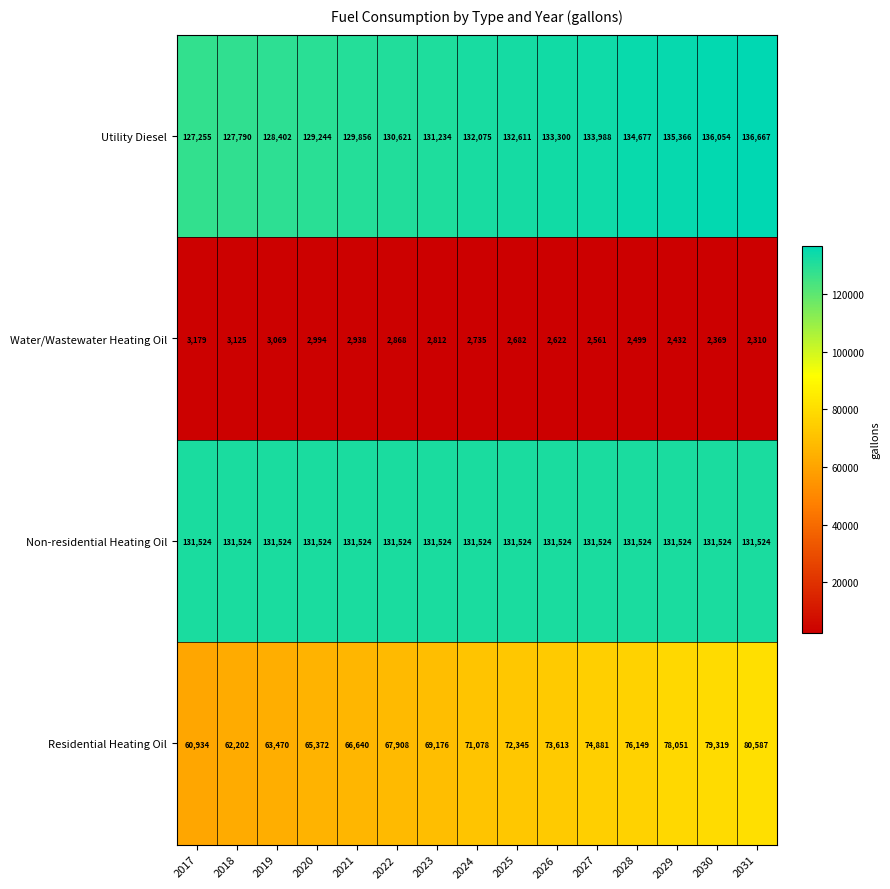

What is the difference between the second highest and second lowest values in the Residential Heating Oil series?

17117